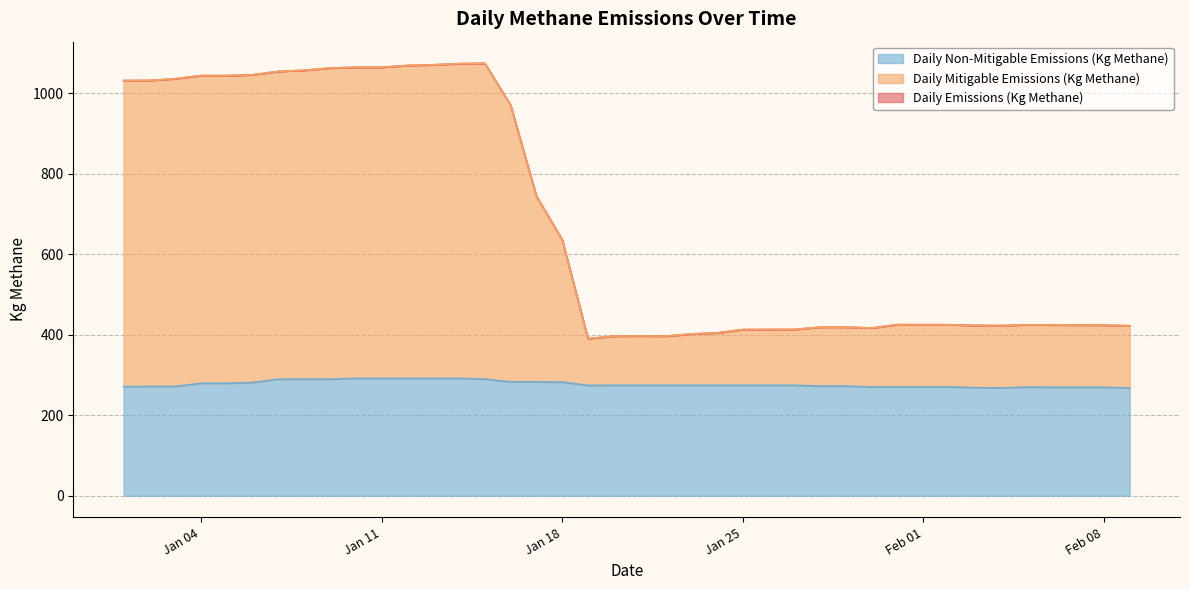

Which series has the largest total across all categories?

Daily Mitigable Emissions (Kg Methane)